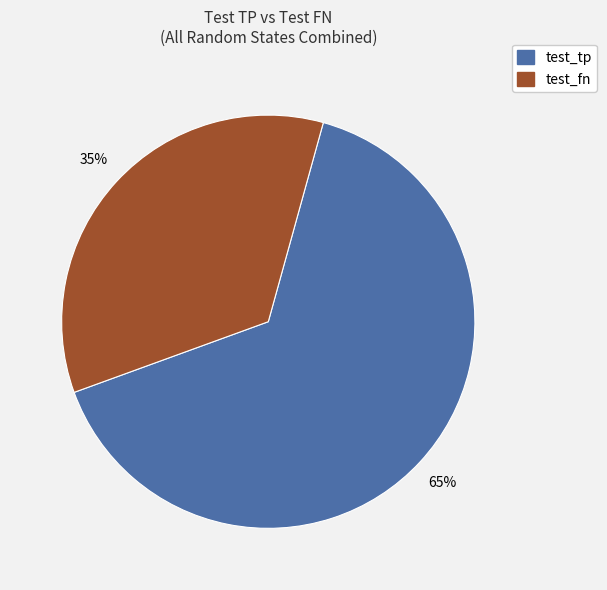

Is there any slice that represents more than half of the pie?

Yes